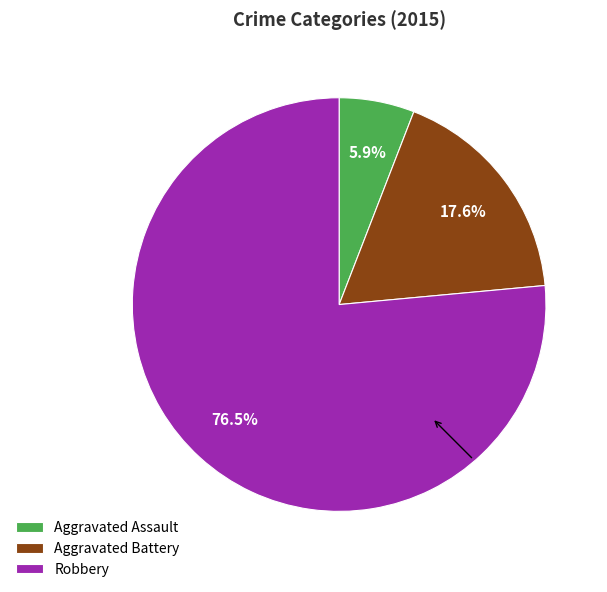

Rank the categories by value from highest to lowest.

Robbery, Aggravated Battery, Aggravated Assault